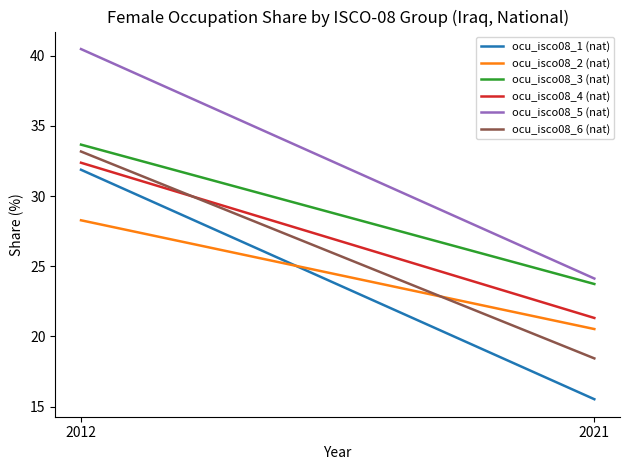

Which series has the largest total across all categories?

ocu_isco08_5 (nat)